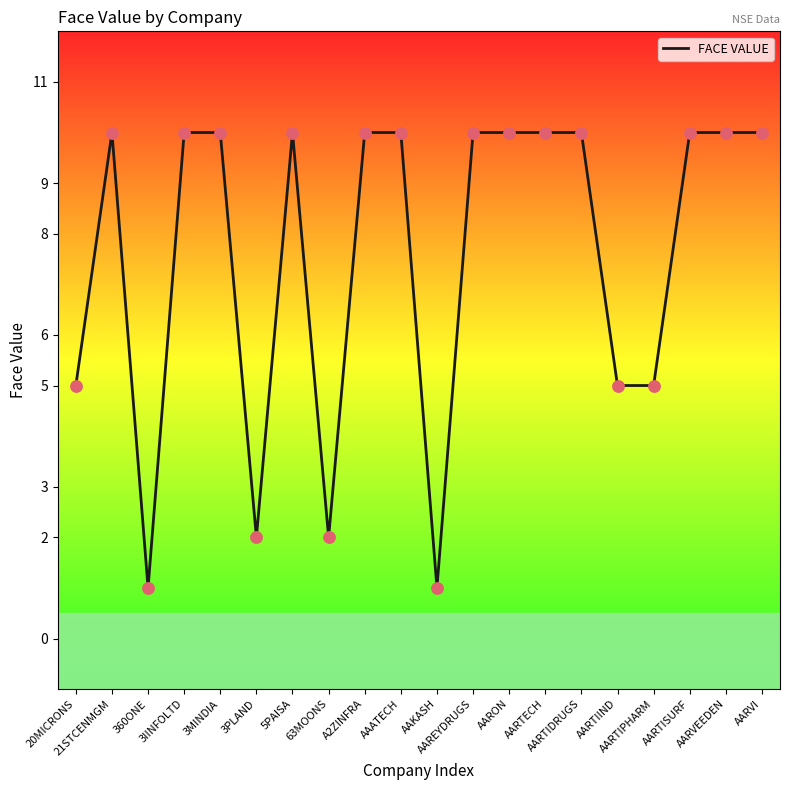

Approximately how many times larger is the value at AAKASH compared to AARTIIND?

0.2